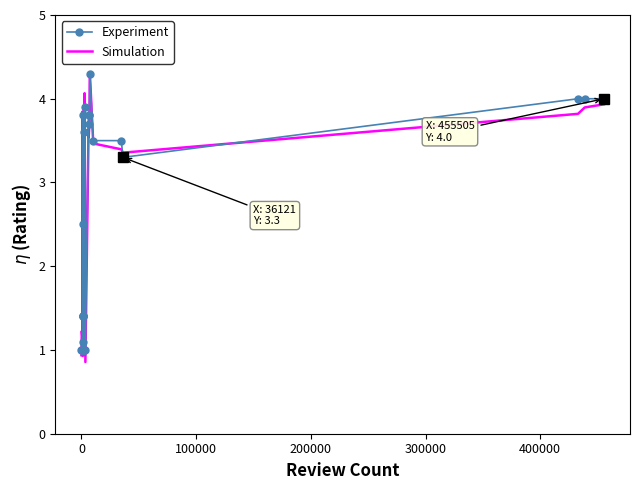

What is the lowest value of the Simulation series?

0.9